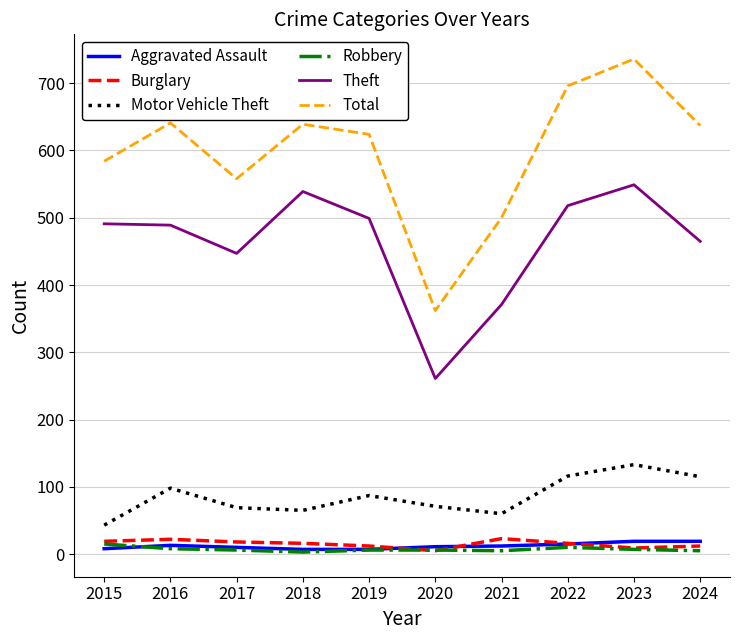

Where is Motor Vehicle Theft nearest to the value 88?

2019